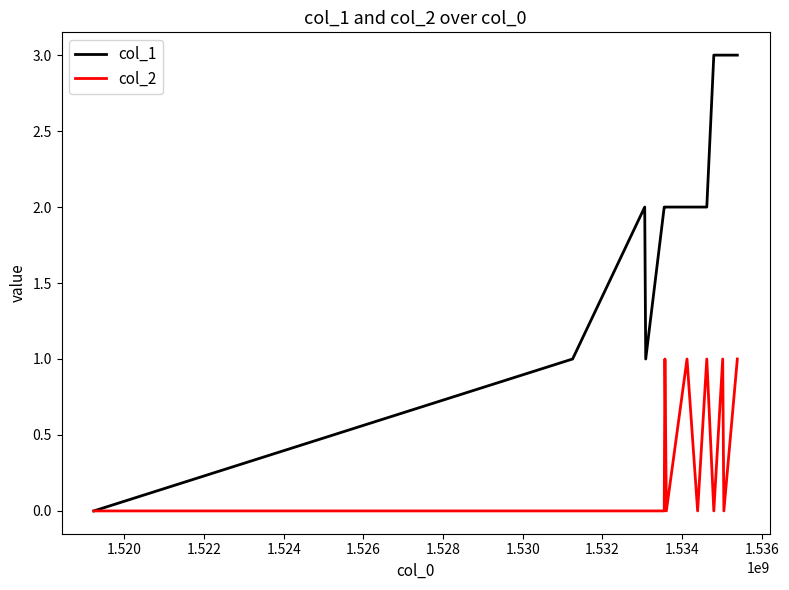

What are all the series names shown in the legend?

col_1, col_2